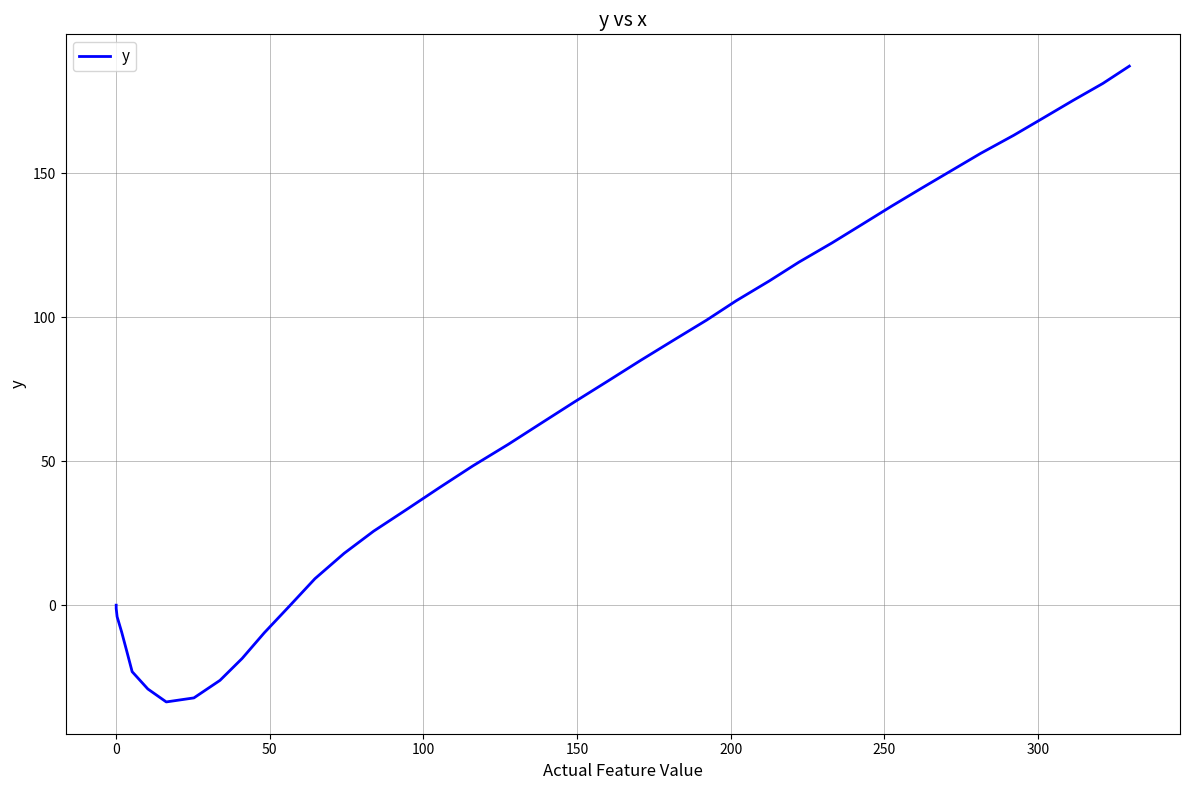

Reading left to right, list all the values displayed in this chart.

0.0	-1.1	-4.0	-9.4	-16.2	-23.1	-29.1	-33.6	-32.2	-26.1	-18.5	-9.6	-0.2	9.2	18.0	25.7	33.2	40.8	48.3	55.9	63.3	70.6	77.8	85.0	92.0	99.0	105.7	112.6	119.1	125.8	132.1	138.5	144.7	150.8	156.9	163.2	169.2	175.3	181.2	187.2